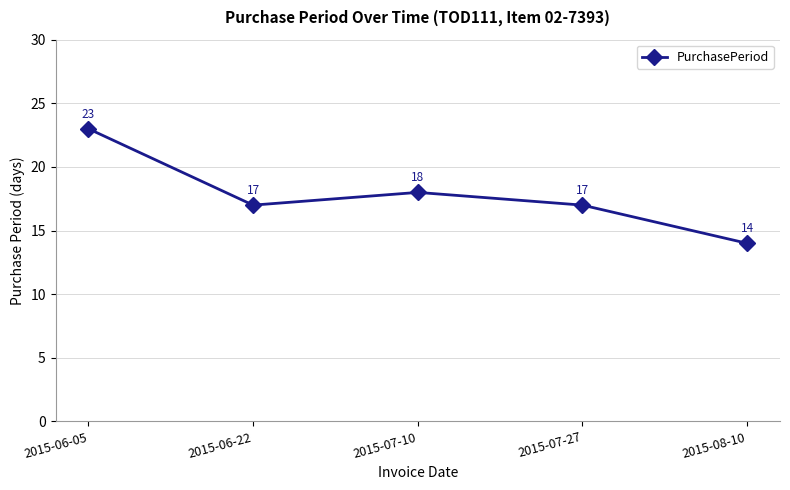

What is the change in value from 2015-07-27 to 2015-08-10?

-3